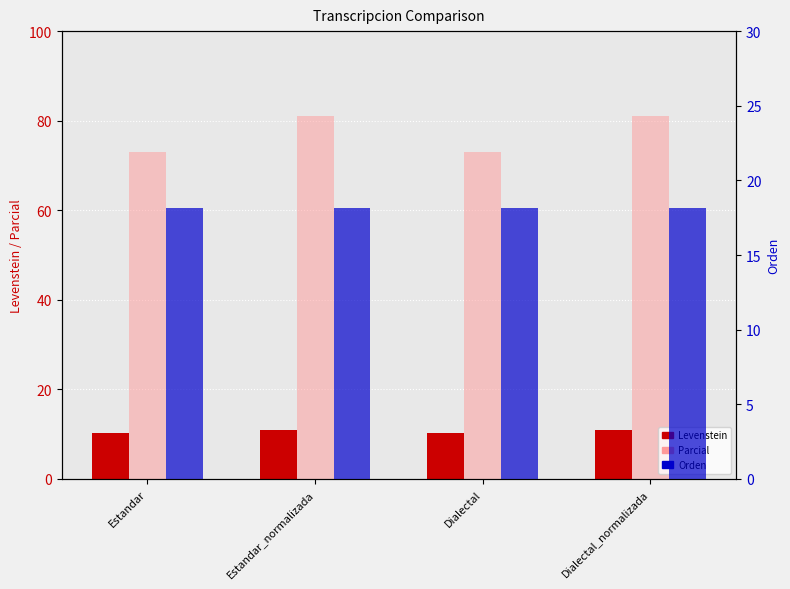

Between Estandar and Estandar_normalizada, which is larger?

Estandar_normalizada